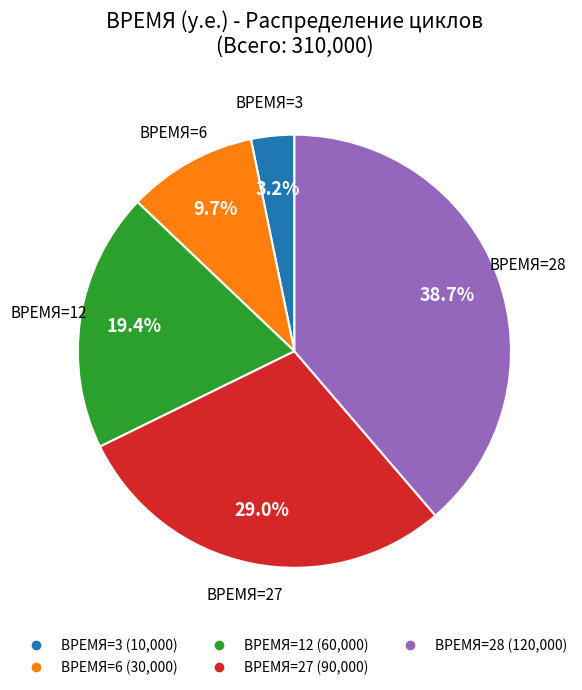

Is there any slice that represents more than half of the pie?

No